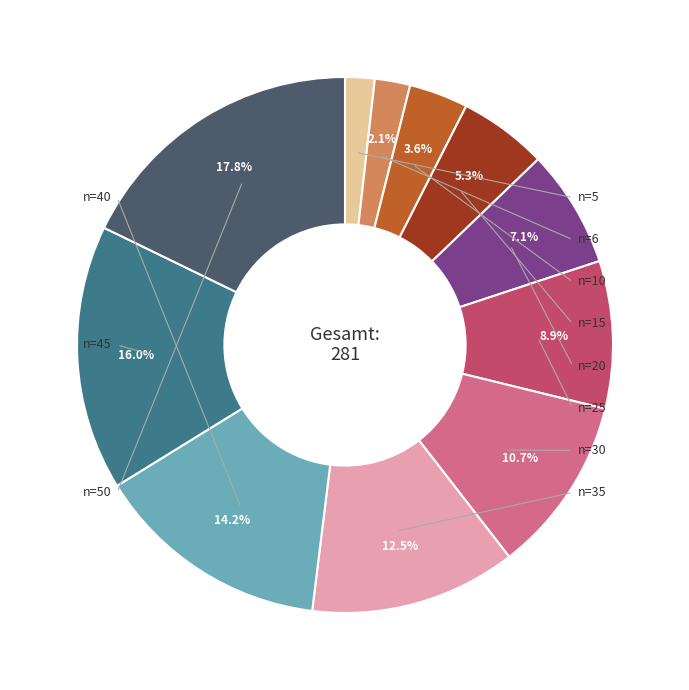

Is there any slice that represents more than half of the pie?

No